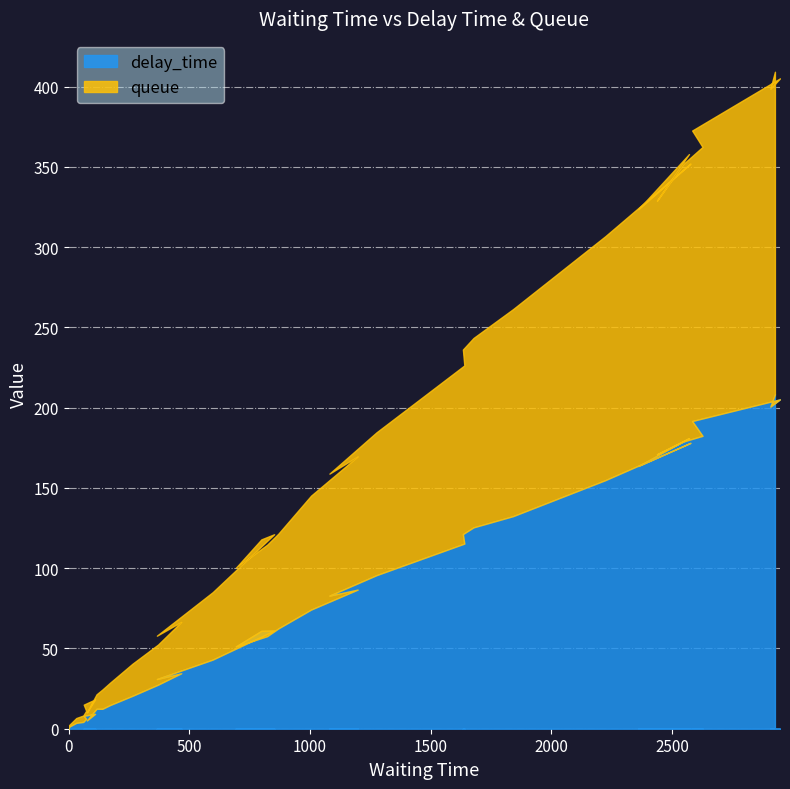

What is the highest value of the delay_time series?

208.3